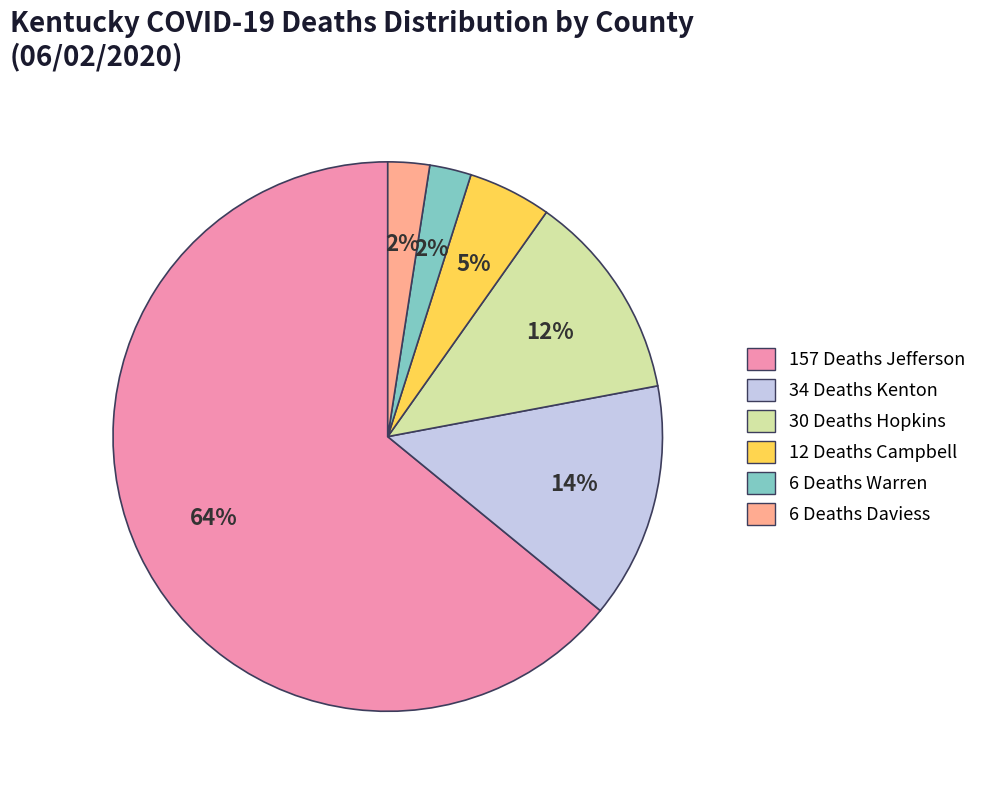

What is the majority slice?

157 Deaths Jefferson